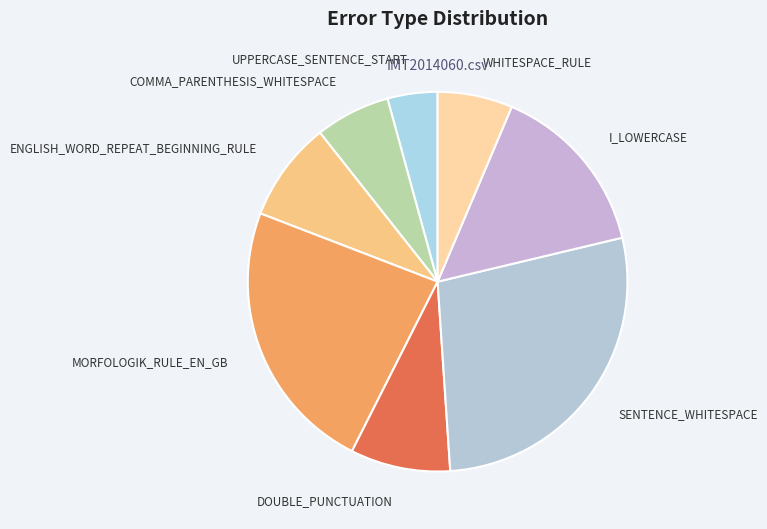

Which has a higher value, UPPERCASE_SENTENCE_START or SENTENCE_WHITESPACE?

SENTENCE_WHITESPACE